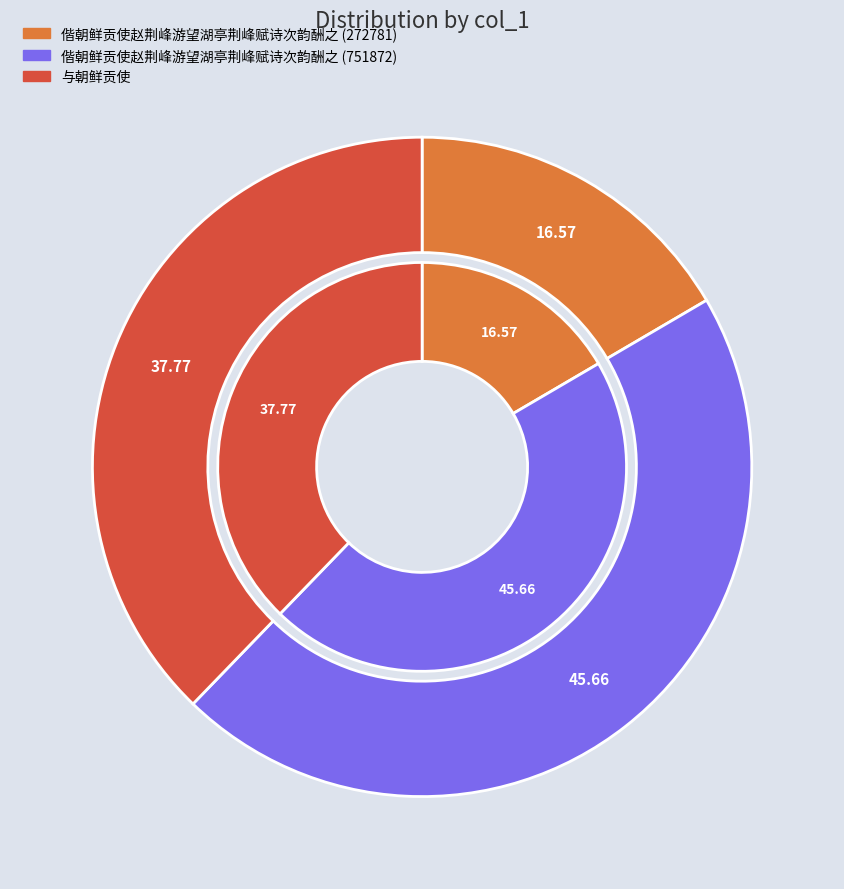

Is 偕朝鲜贡使赵荆峰游望湖亭荆峰赋诗次韵酬之 (272781) the majority of the pie?

No